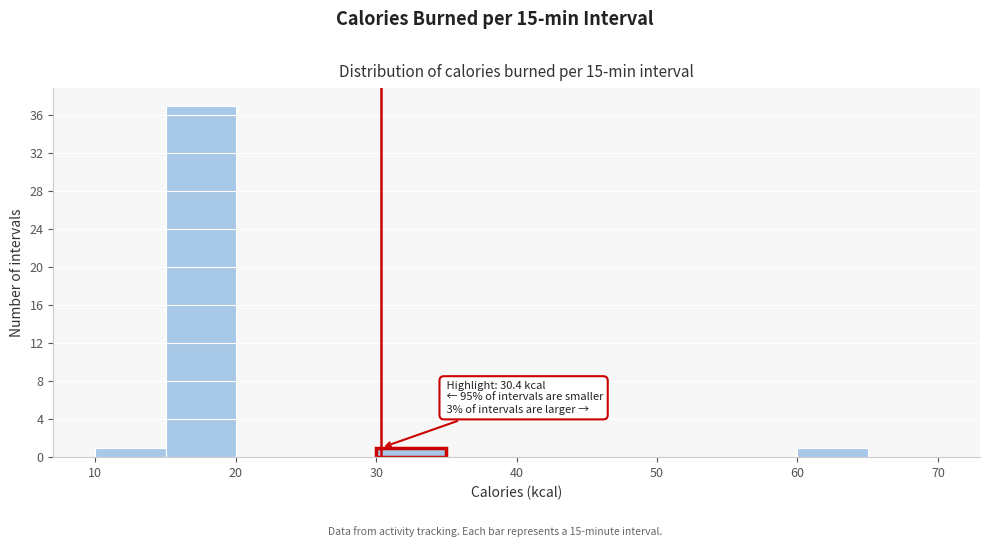

Which range on the x-axis has the tallest bar?

15 to 20